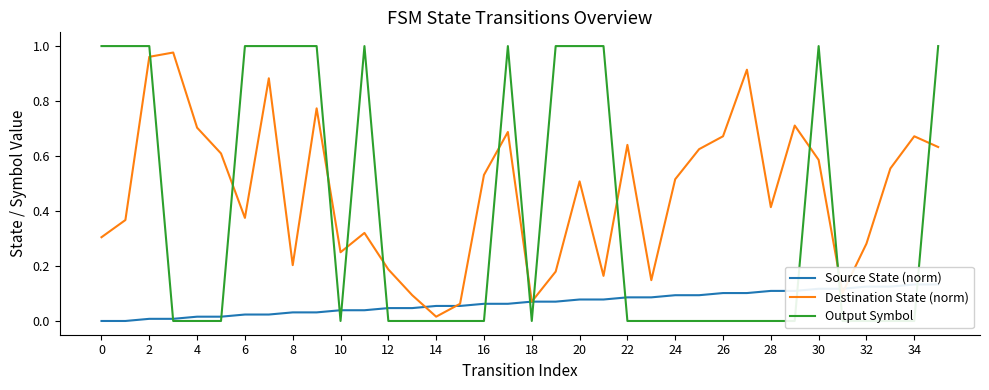

Reading left to right, extract all data points from this chart.

Source State (norm): 0.0	0.0	0.0	0.0	0.0	0.0	0.0	0.0	0.0	0.0	0.0	0.0	0.0	0.0	0.1	0.1	0.1	0.1	0.1	0.1	0.1	0.1	0.1	0.1	0.1	0.1	0.1	0.1	0.1	0.1	0.1	0.1	0.1	0.1	0.1	0.1
Destination State (norm): 0.3	0.4	1.0	1.0	0.7	0.6	0.4	0.9	0.2	0.8	0.2	0.3	0.2	0.1	0.0	0.1	0.5	0.7	0.1	0.2	0.5	0.2	0.6	0.1	0.5	0.6	0.7	0.9	0.4	0.7	0.6	0.1	0.3	0.6	0.7	0.6
Output Symbol: 1.0	1.0	1.0	0.0	0.0	0.0	1.0	1.0	1.0	1.0	0.0	1.0	0.0	0.0	0.0	0.0	0.0	1.0	0.0	1.0	1.0	1.0	0.0	0.0	0.0	0.0	0.0	0.0	0.0	0.0	1.0	0.0	0.0	0.0	0.0	1.0